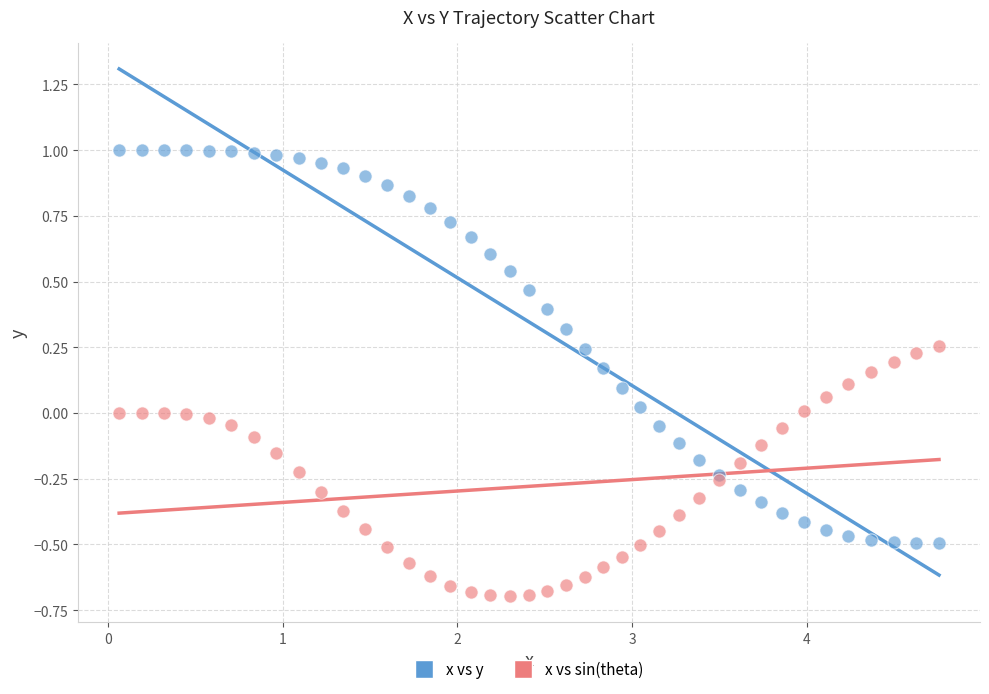

Which series reaches the minimum Y coordinate?

x vs sin(theta)